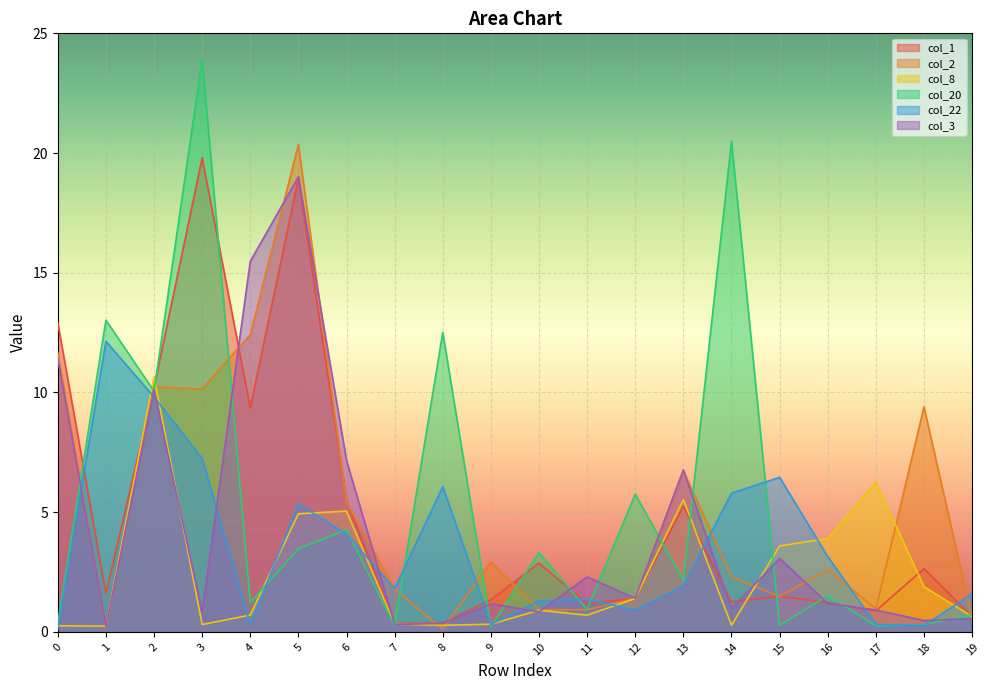

Does the chart display data point markers on the line(s)?

No